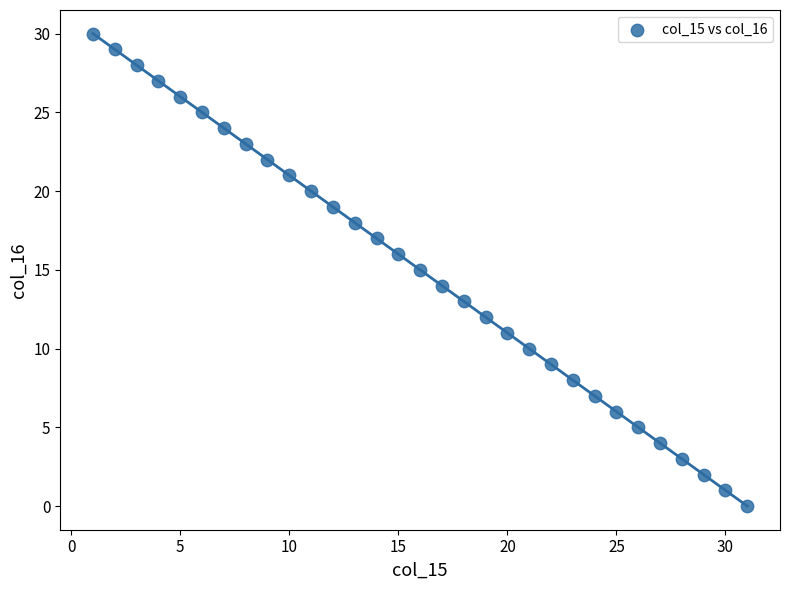

What is the range of Y values (max minus min)?

30